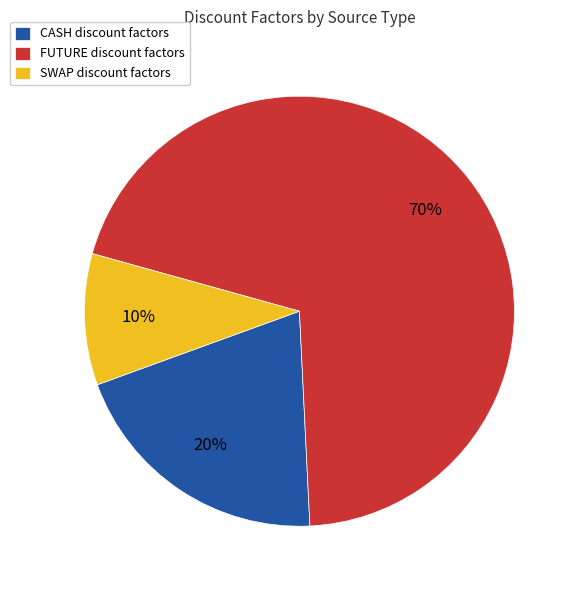

Which category accounts for the majority?

FUTURE discount factors